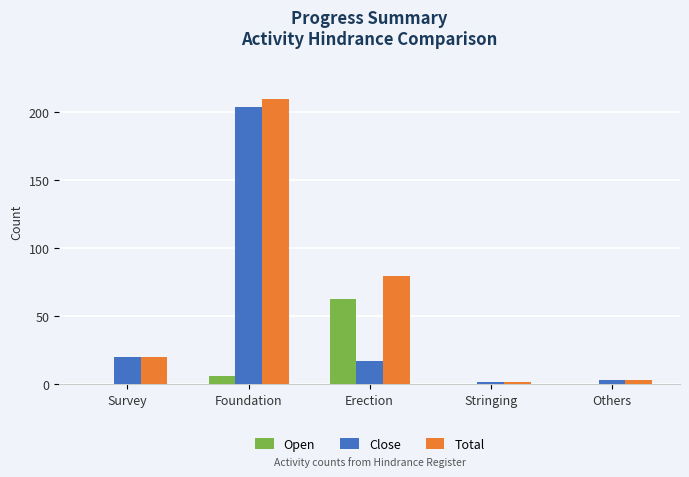

Read the Open value at Erection.

63